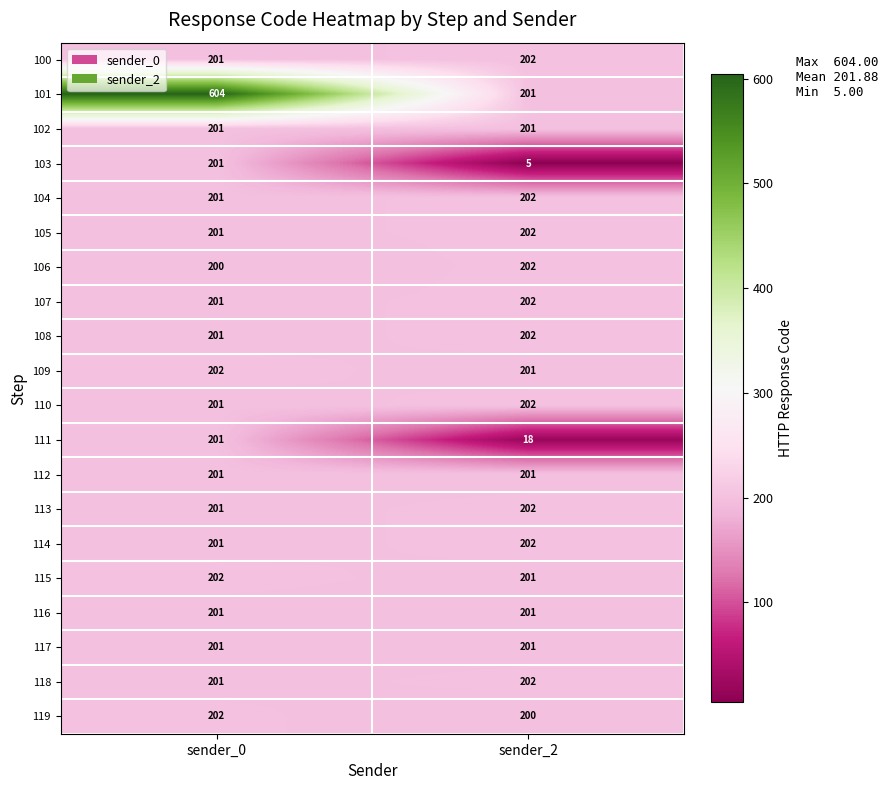

Rank the categories by 110 value from lowest to highest.

sender_0, sender_2